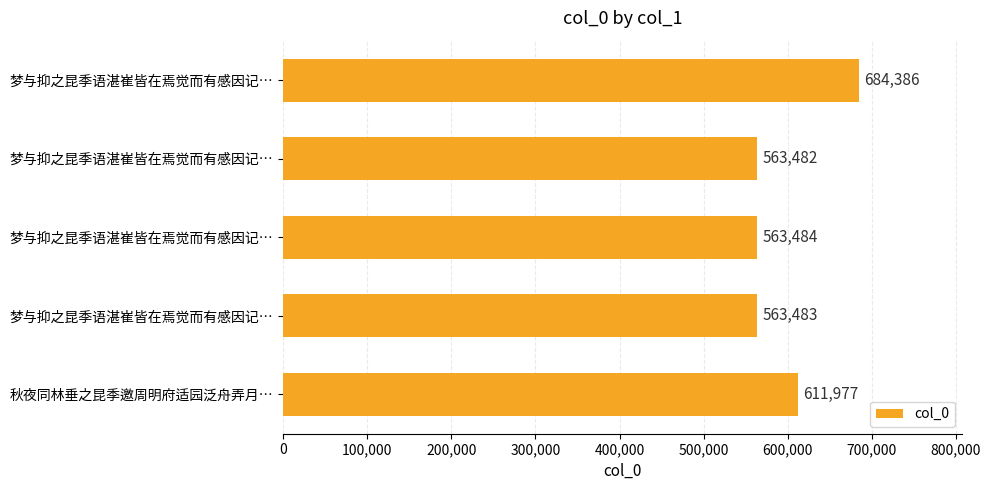

Are the bars horizontal?

Yes